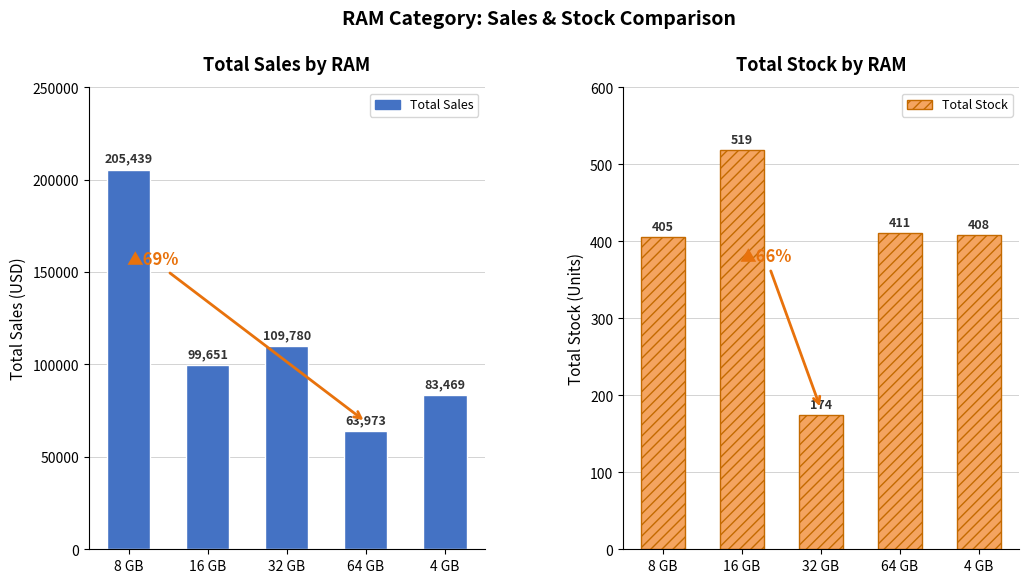

How many data points in Total Sales are above 99651?

2